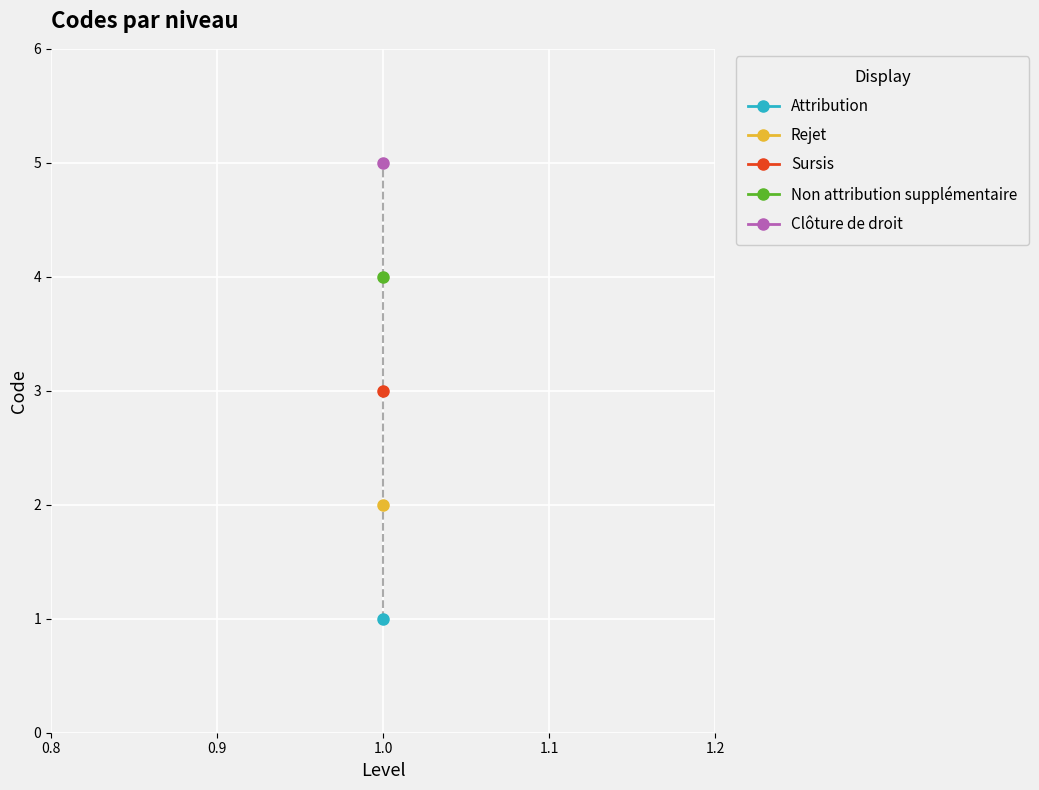

What is the difference between the second highest and minimum values?

3